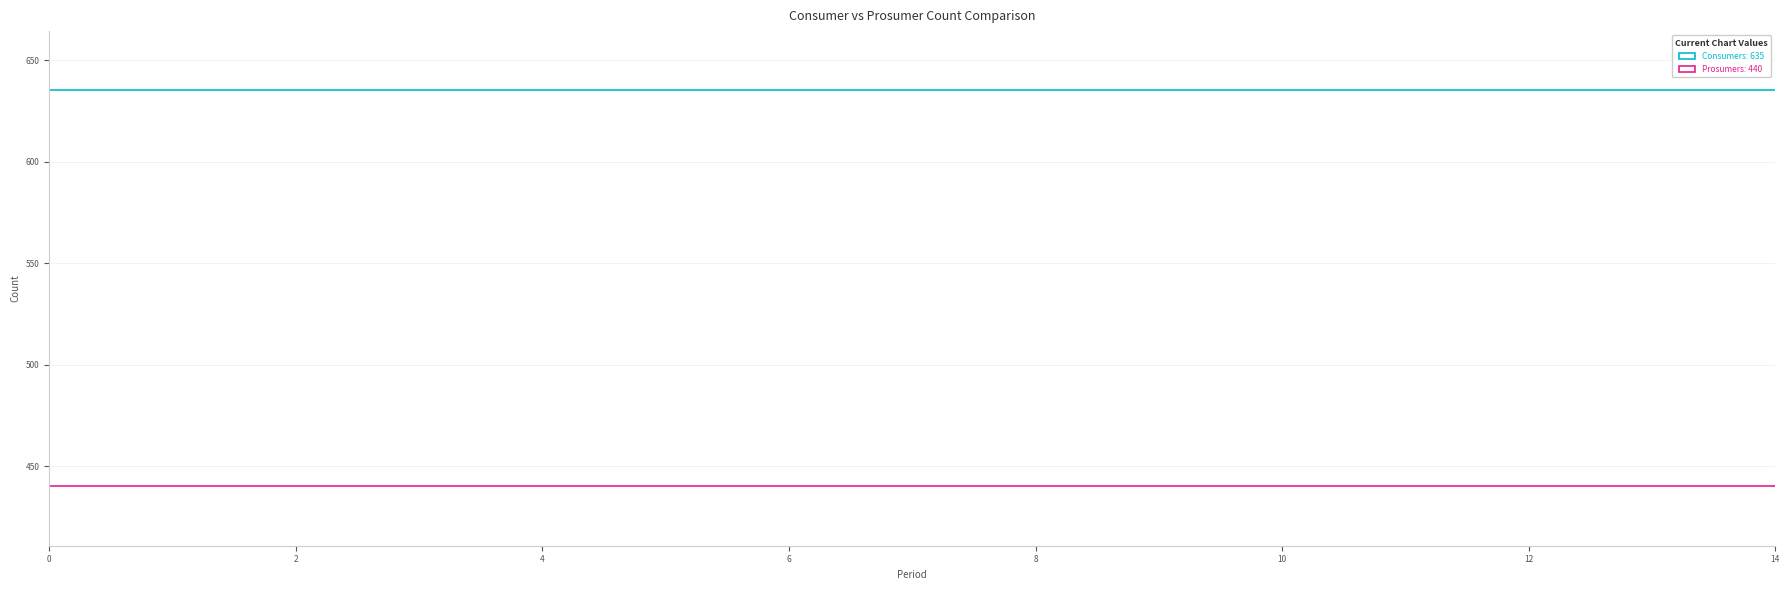

What is the greatest value displayed?

635